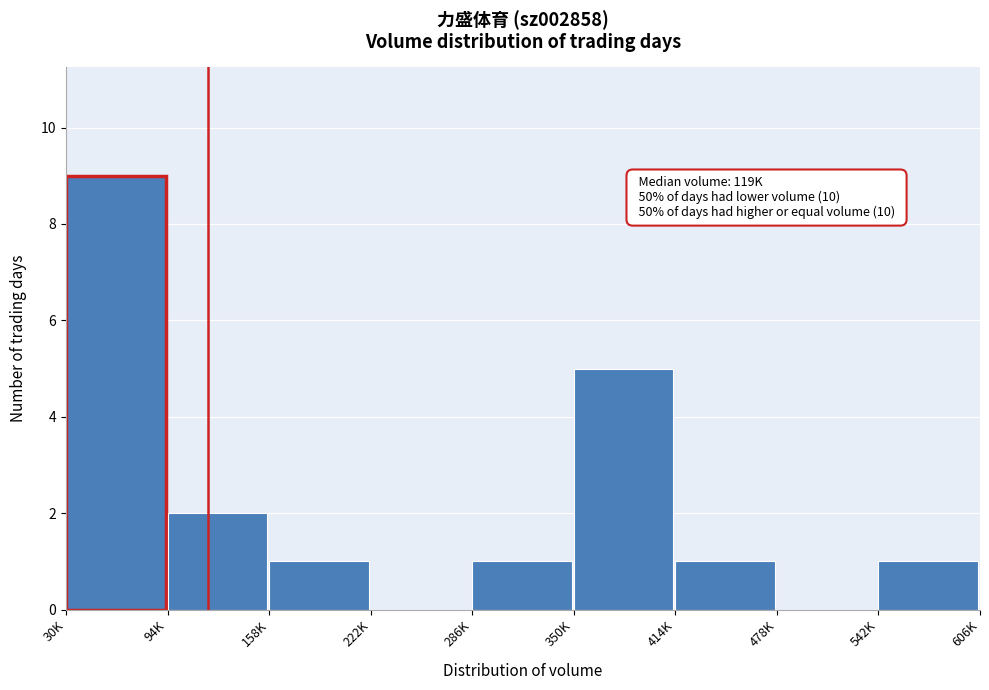

Reading left to right, list all the values displayed in this chart.

30K=9	94K=2	158K=1	222K=0	286K=1	350K=5	414K=1	478K=0	542K=1